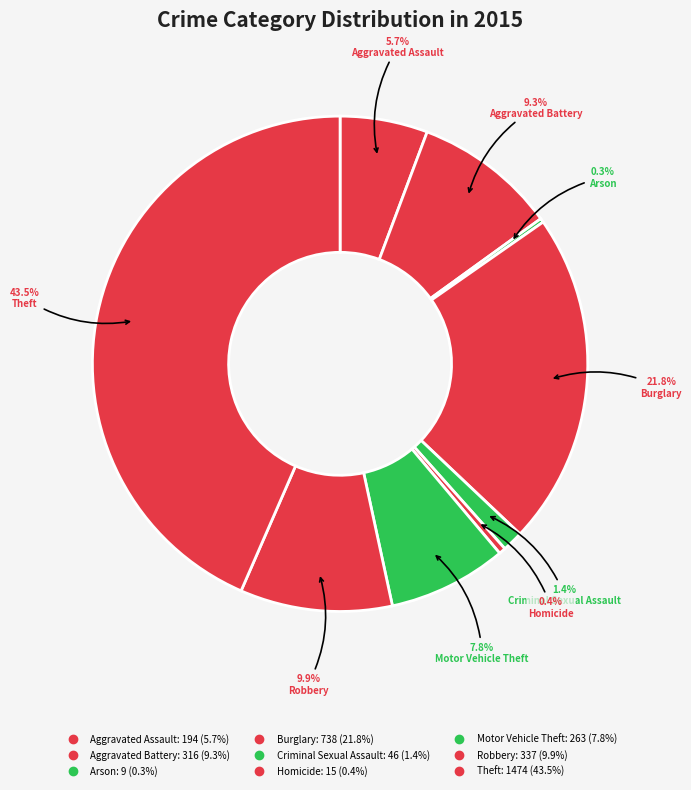

Approximately how many times larger is the value at Motor Vehicle Theft compared to Homicide?

17.5